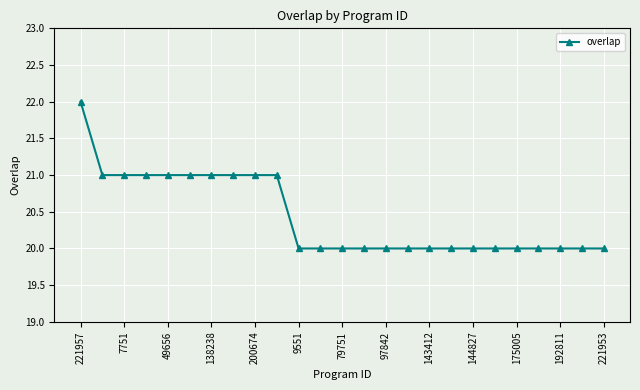

What is the average value?

20